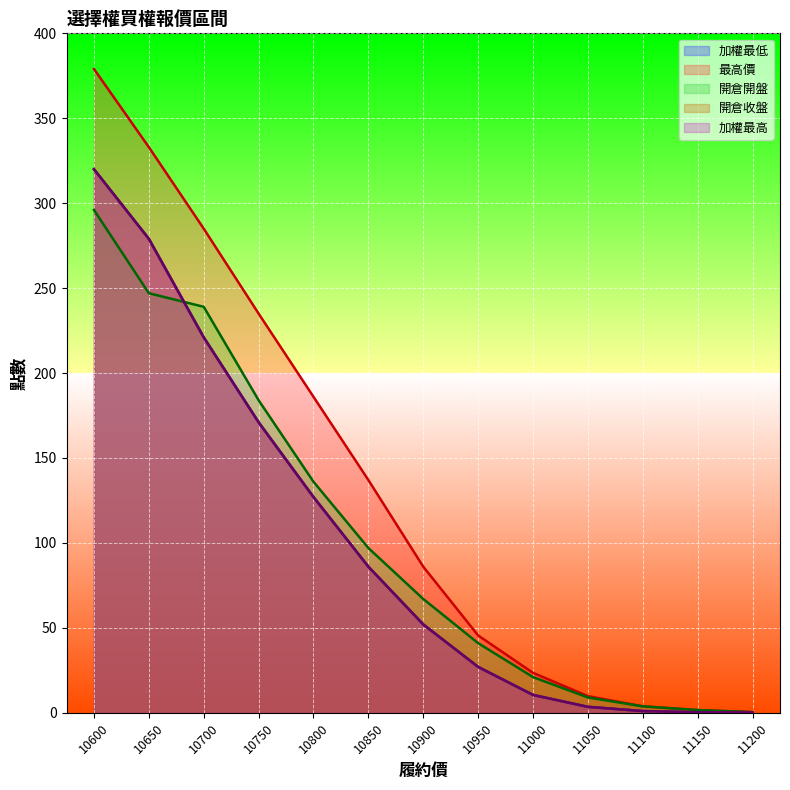

What is the value of the 開倉收盤 point at the 6th from the left?

86.0